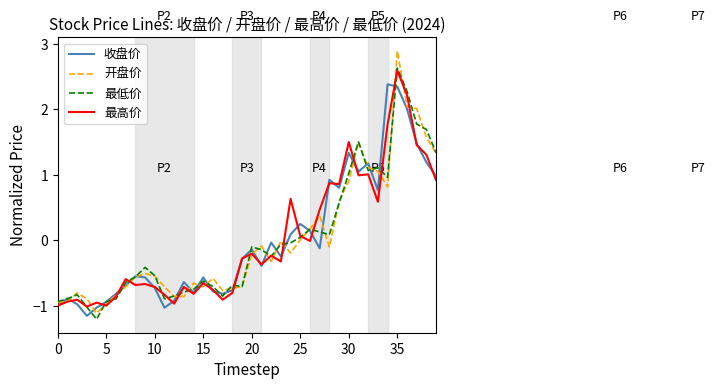

What is the difference between the maximum and second lowest values in the 最高价 series?

3.6